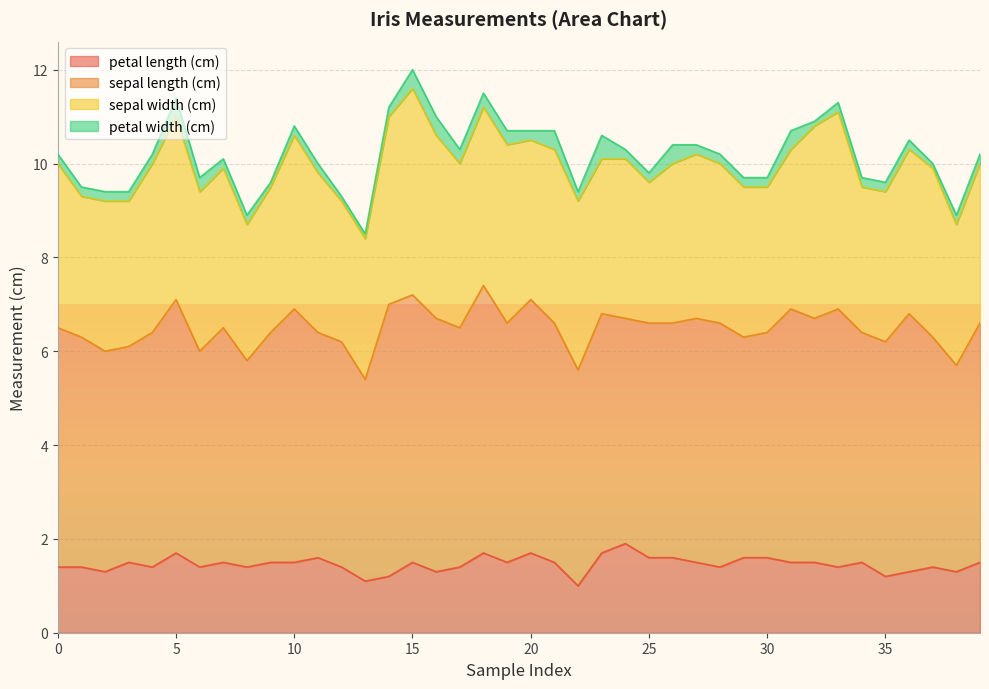

What are all the series names shown in the legend?

petal length (cm), sepal length (cm), sepal width (cm), petal width (cm)